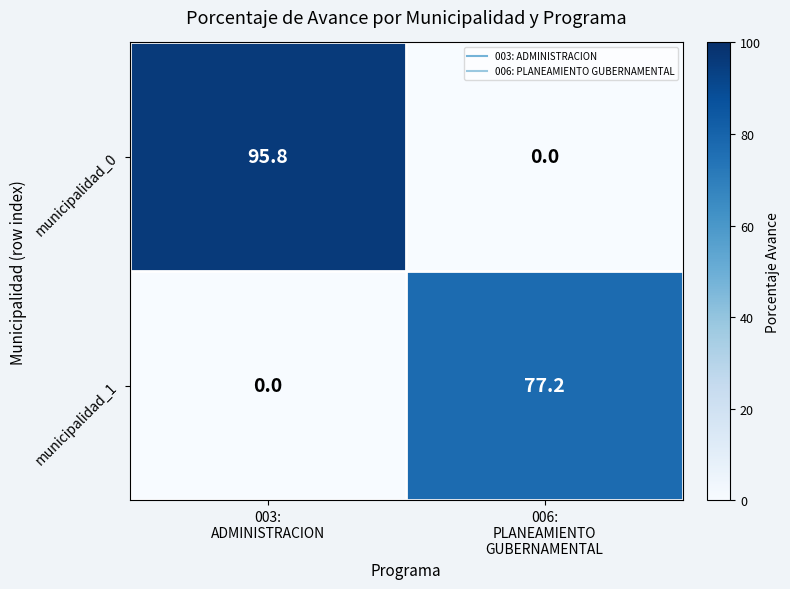

List the series in order of their peak value, highest first.

municipalidad_0, municipalidad_1